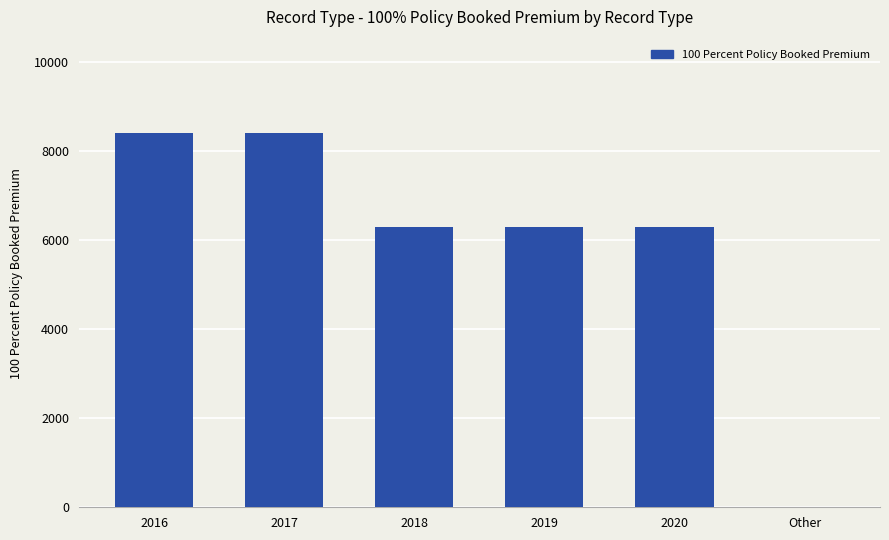

At which label does the data first exceed 6296?

2016